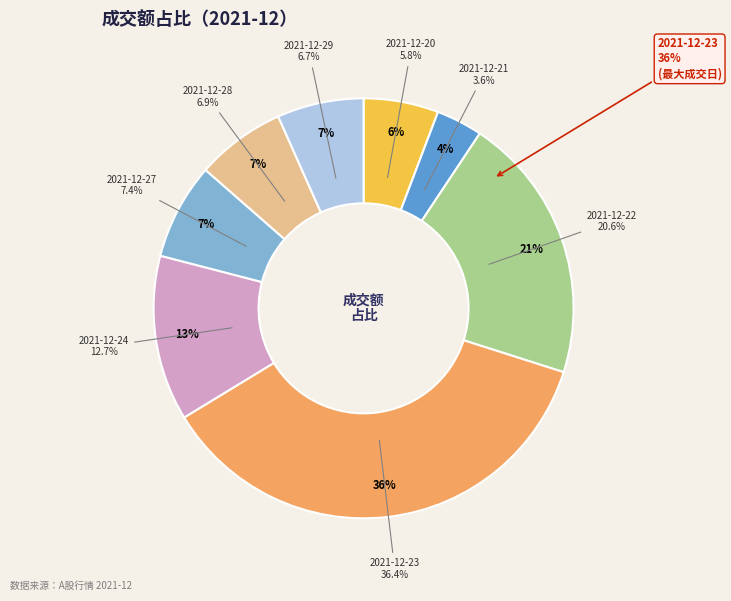

Which has a higher value, 2021-12-24 or 2021-12-20?

2021-12-24